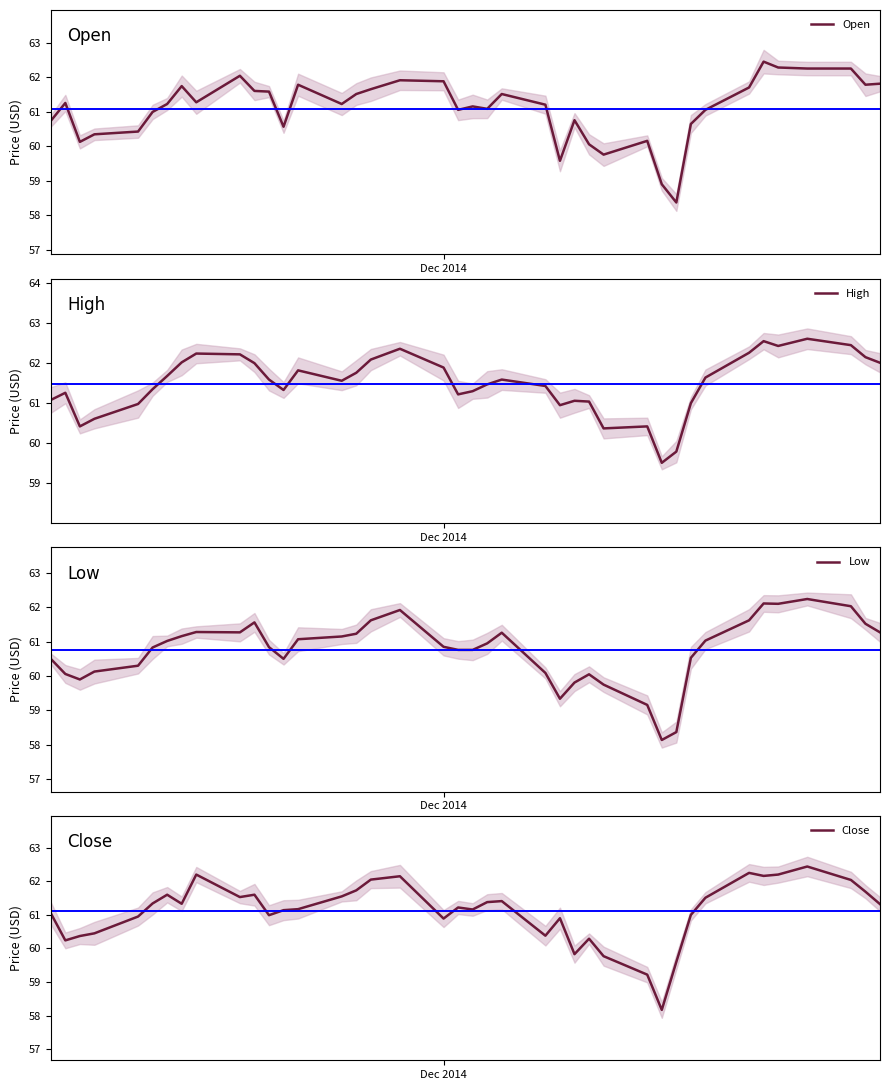

What is the minimum value shown in the chart?

58.1